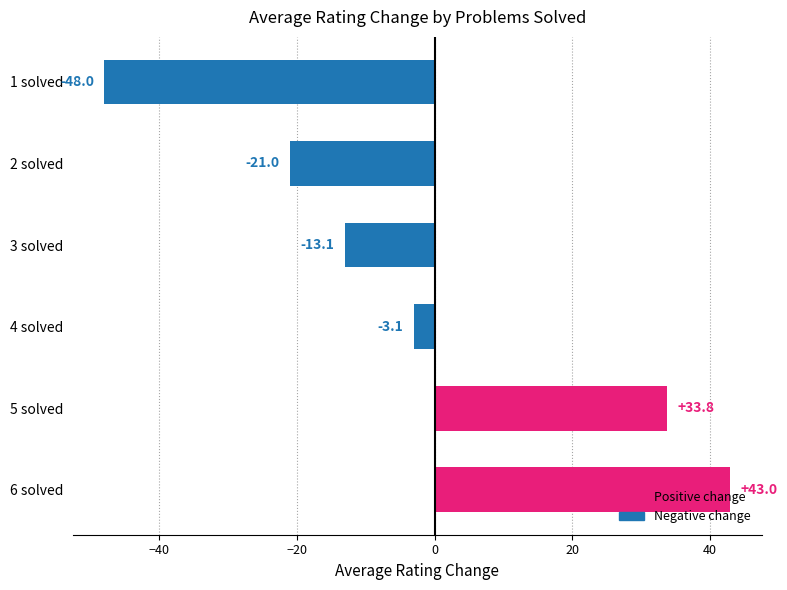

The value at 2 solved is -21.0. True or false?

True